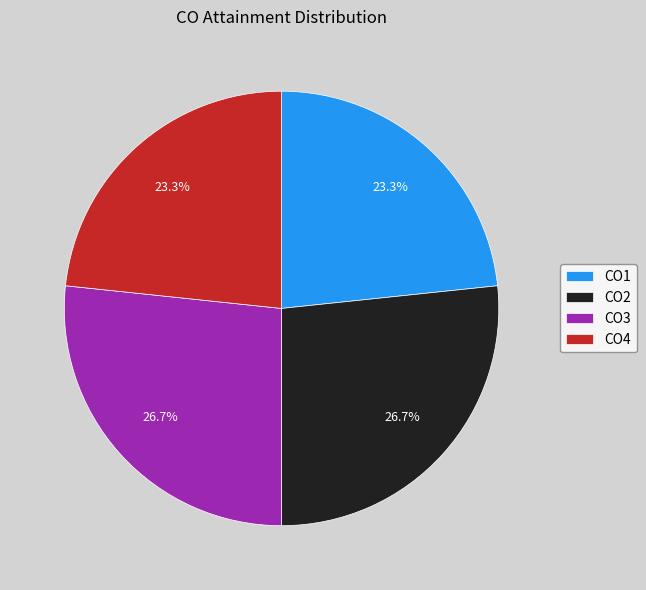

What is the total percentage of CO2 and CO4?

50.0%